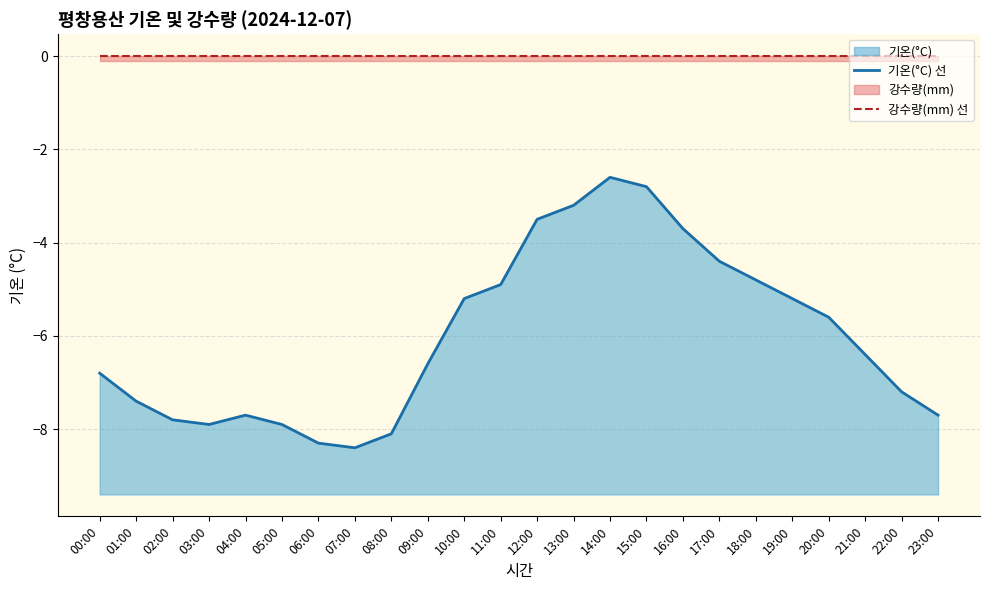

True or false: 기온(°C) 선 has more than 1 points higher than both neighbors.

True